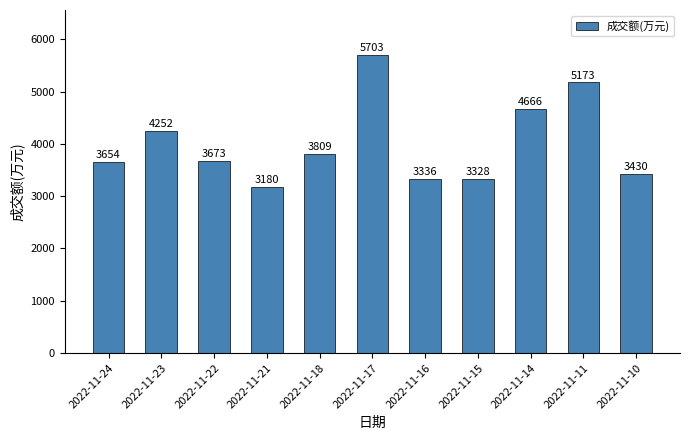

True or false: the data shows 6116 at 2022-11-22.

False